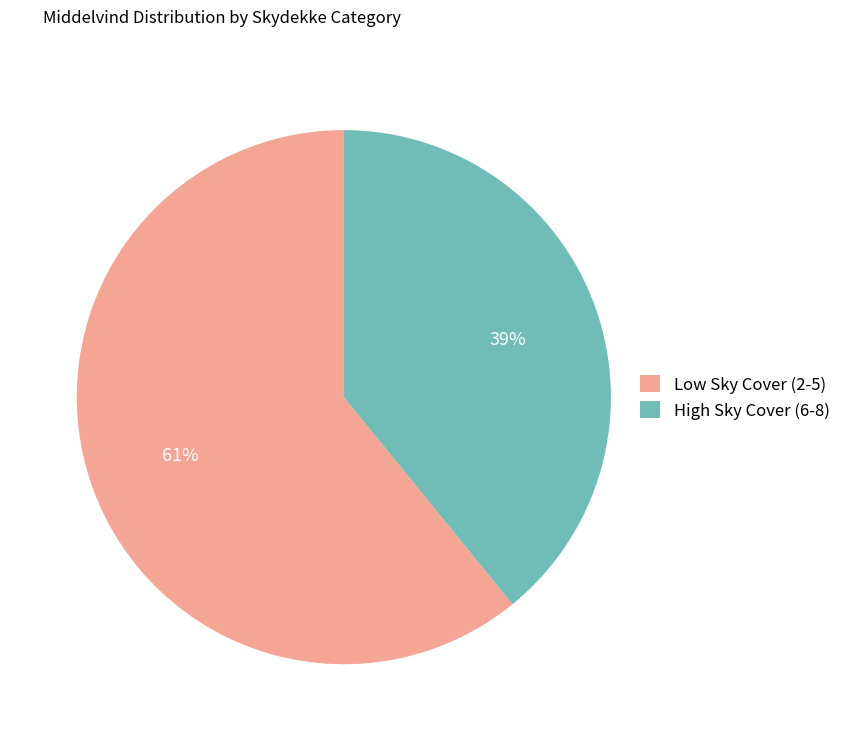

The High Sky Cover (6-8) slice represents 46% of the pie. True or false?

False